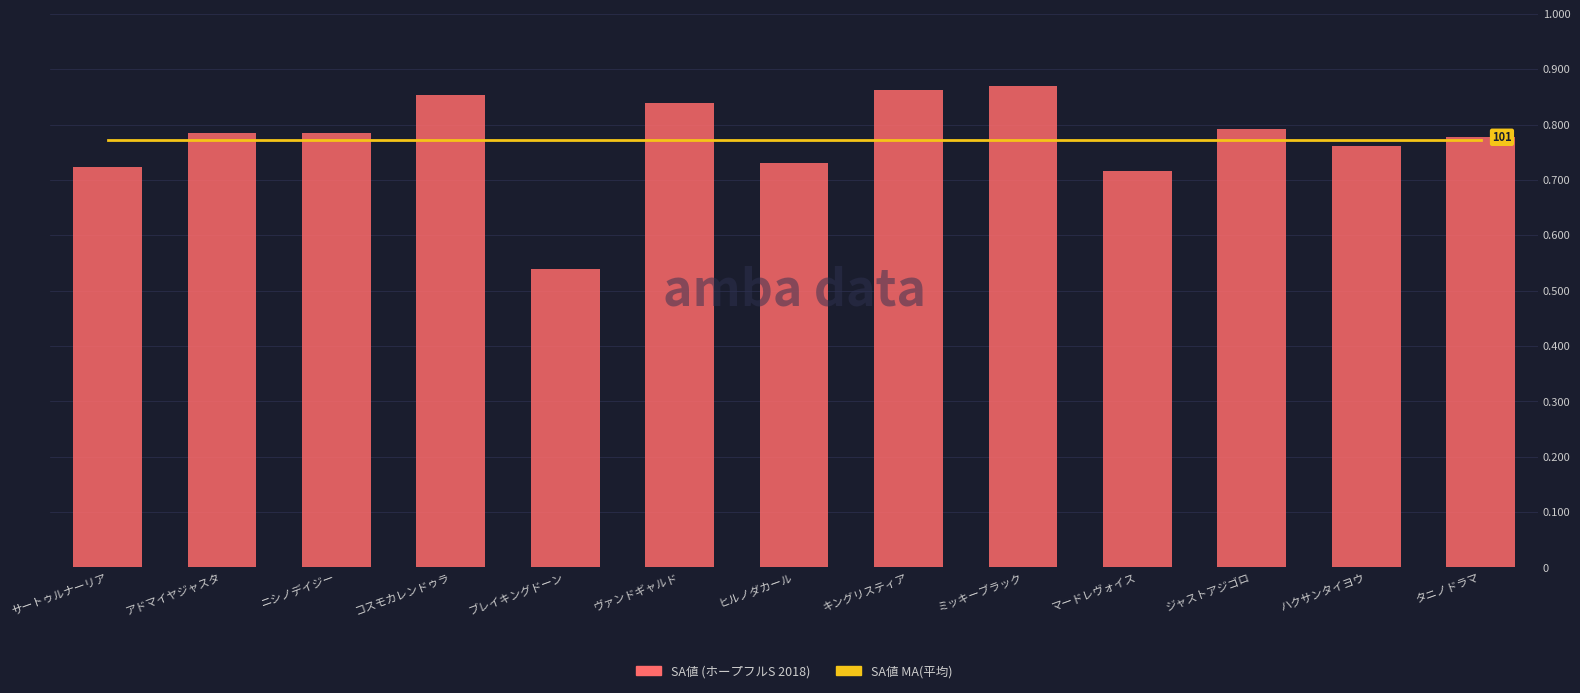

What is the total value across all series at ヒルノダカール?

195.3